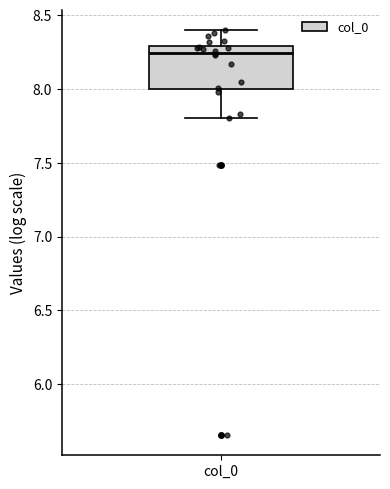

Transcribe this box plot: give where the median line is, the range the box spans, and where the two whiskers end, as read against the y-axis. The values are not printed on the chart, so give them approximately, as read against the axis.

median 8.25, box 8.00 to 8.30, whiskers 7.80 to 8.40